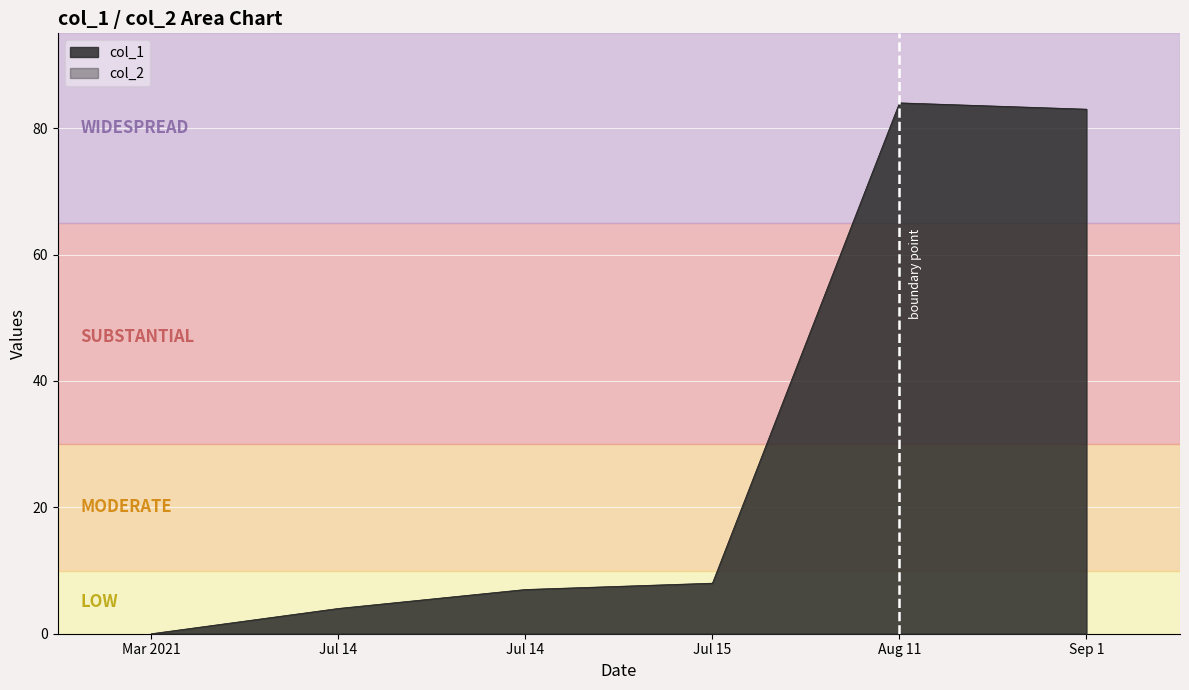

How many categories are shown in the chart?

6